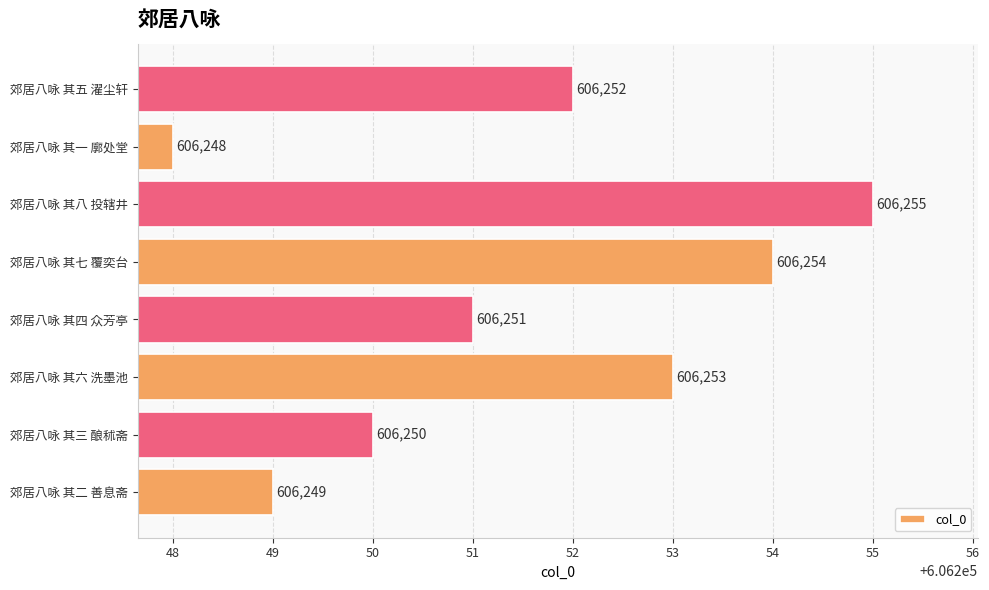

Rank the categories by value from highest to lowest.

郊居八咏 其八 投辖井, 郊居八咏 其七 覆奕台, 郊居八咏 其六 洗墨池, 郊居八咏 其五 濯尘轩, 郊居八咏 其四 众芳亭, 郊居八咏 其三 酿秫斋, 郊居八咏 其二 善息斋, 郊居八咏 其一 廓处堂